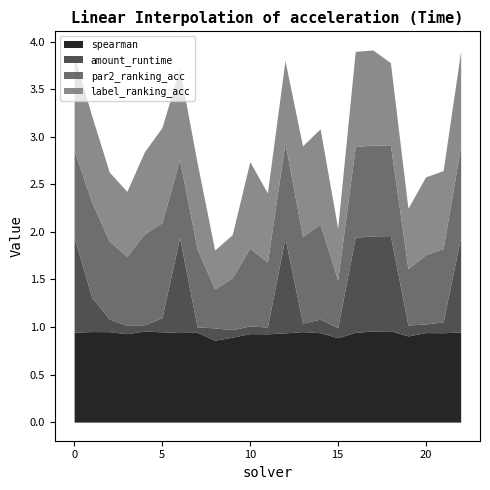

True or false: label_ranking_acc has a value of 0.5 at 9.

True